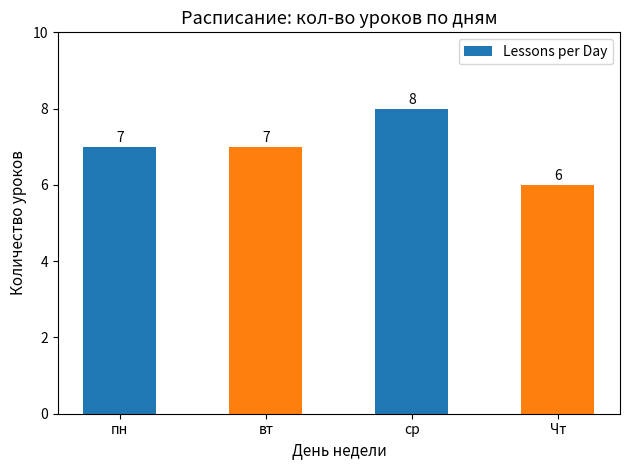

What is the difference between the second highest and minimum values?

1